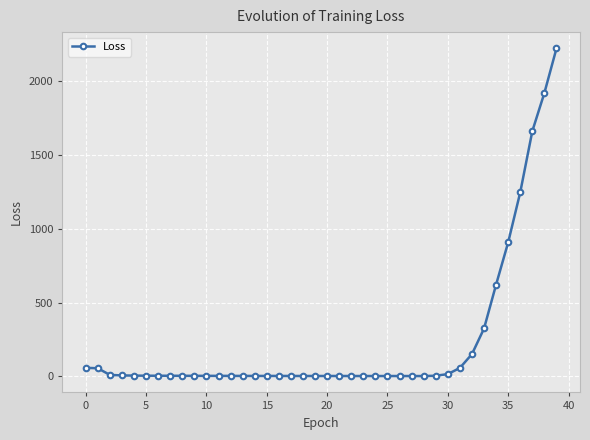

What is the maximum value shown in the chart?

2221.2